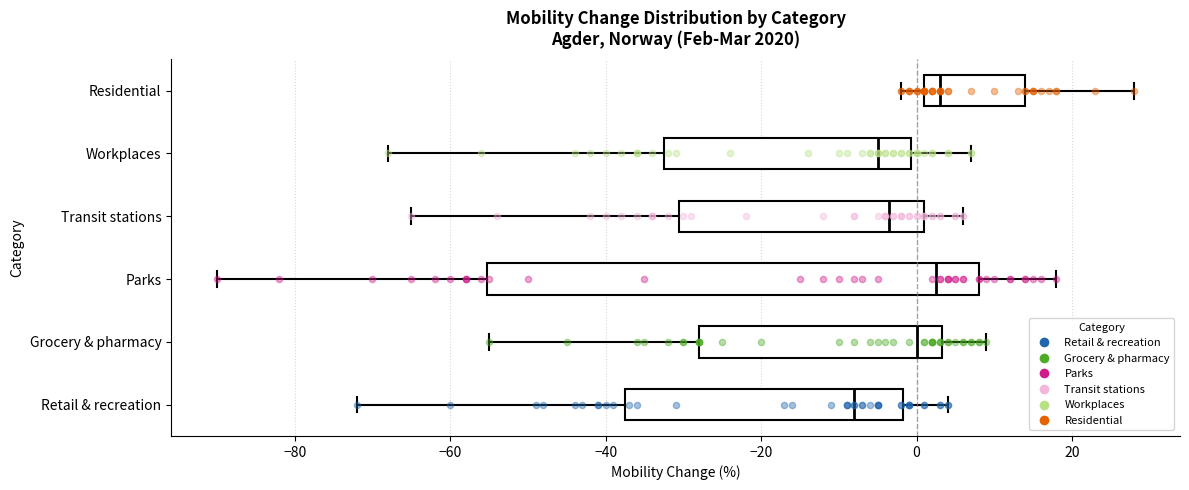

Comparing the boxes themselves (not the whiskers), which one is the widest?

Parks